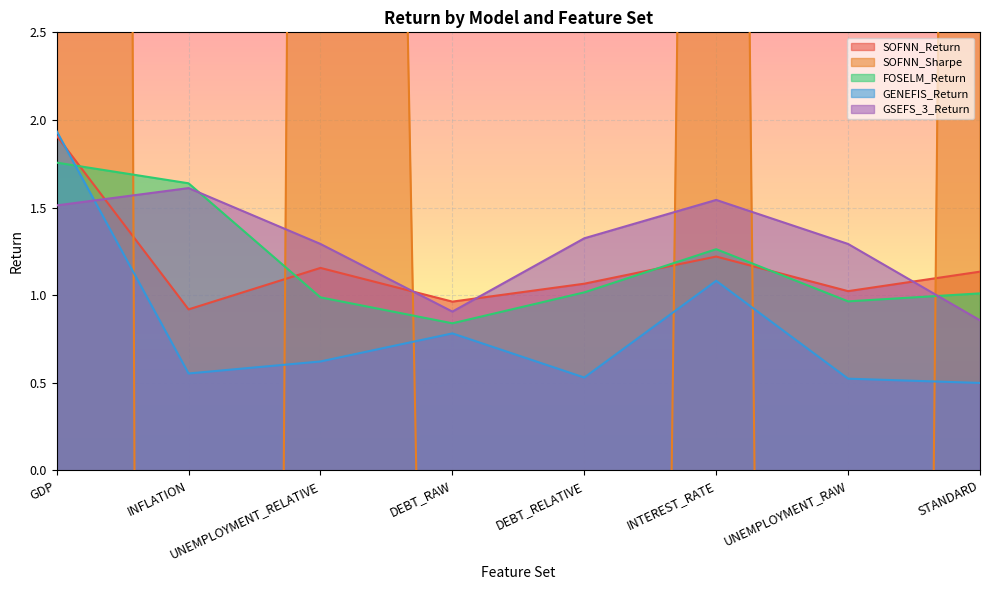

What is the sum of the SOFNN_Sharpe values at INTEREST_RATE and DEBT_RAW?

9.1